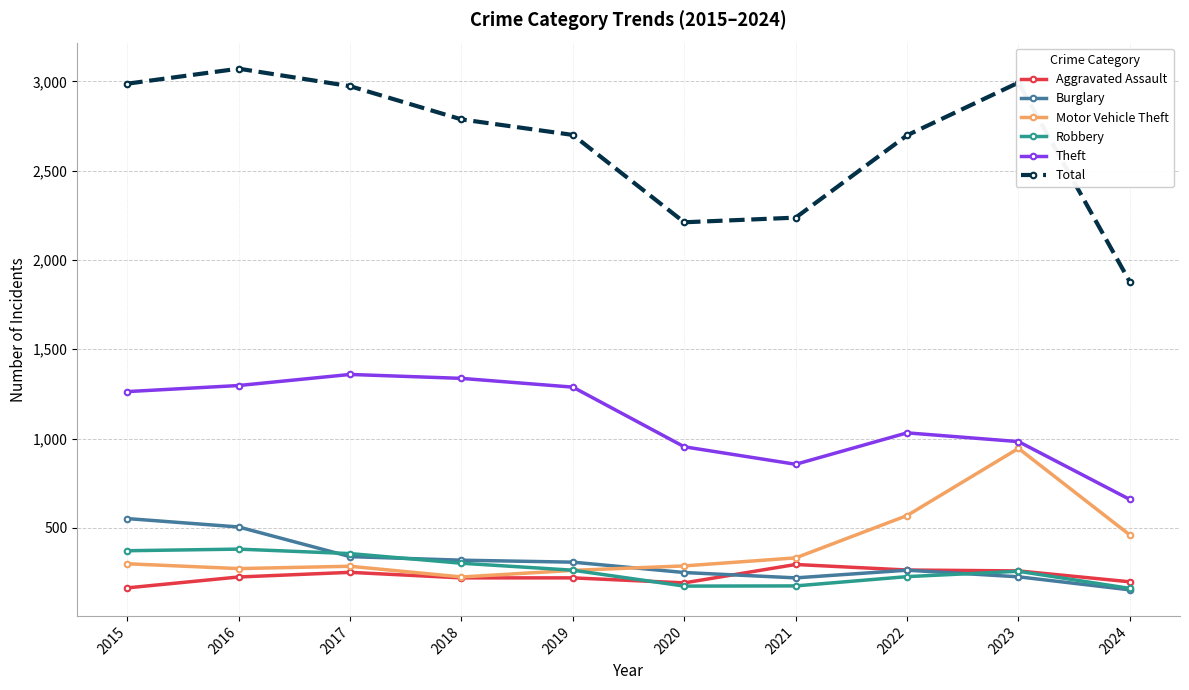

What are all the series names shown in the legend?

Aggravated Assault, Burglary, Motor Vehicle Theft, Robbery, Theft, Total